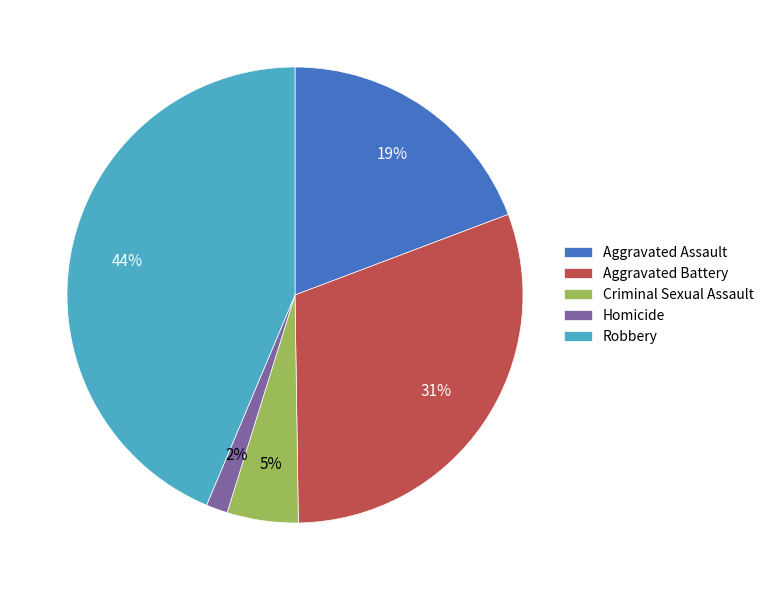

What percentage is the Robbery slice, to the nearest percent?

44%